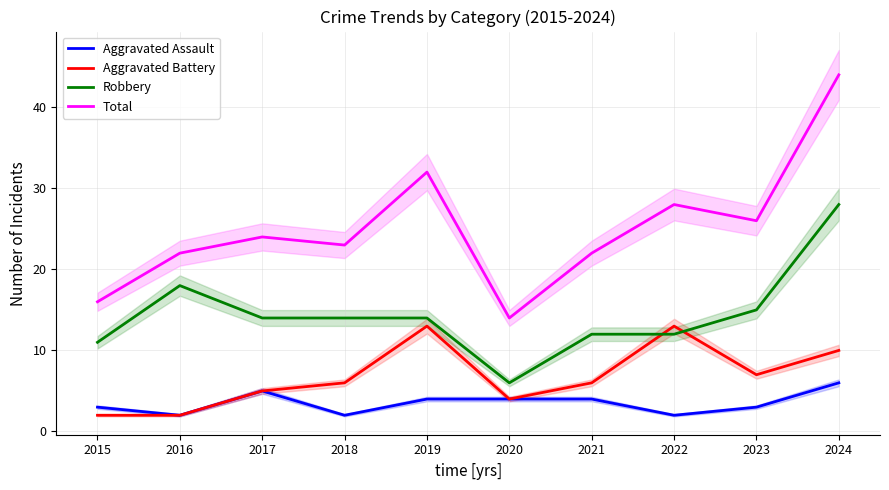

What is the greatest value displayed?

44